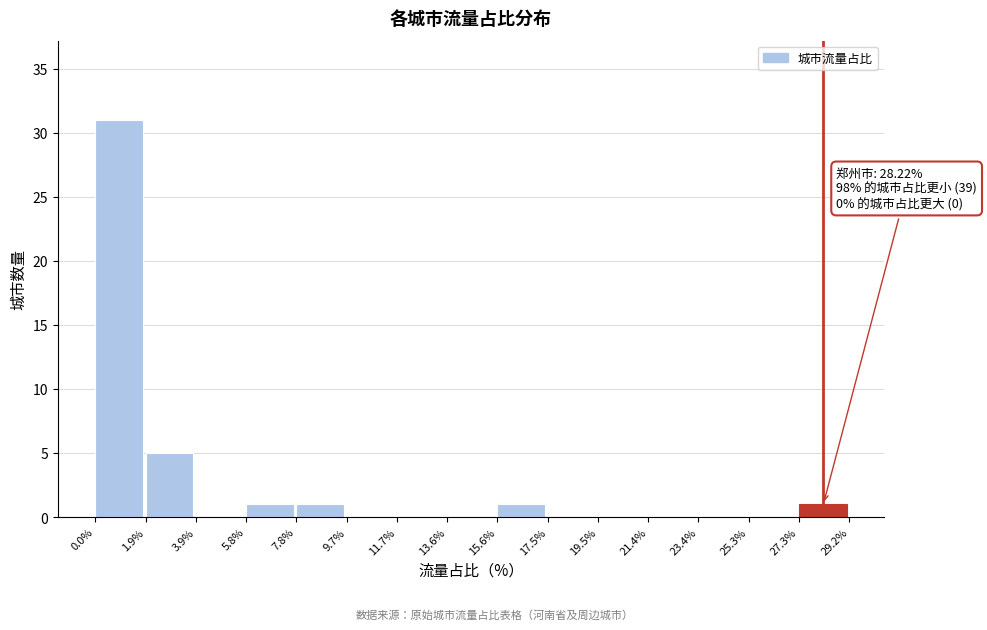

Over which range of the x-axis is the bar tallest?

0.0% to 1.9%